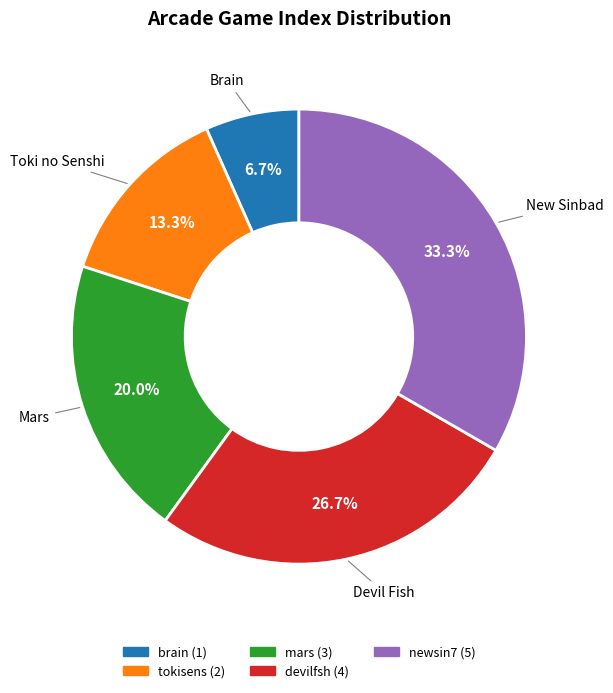

What is the largest slice in the pie chart?

newsin7